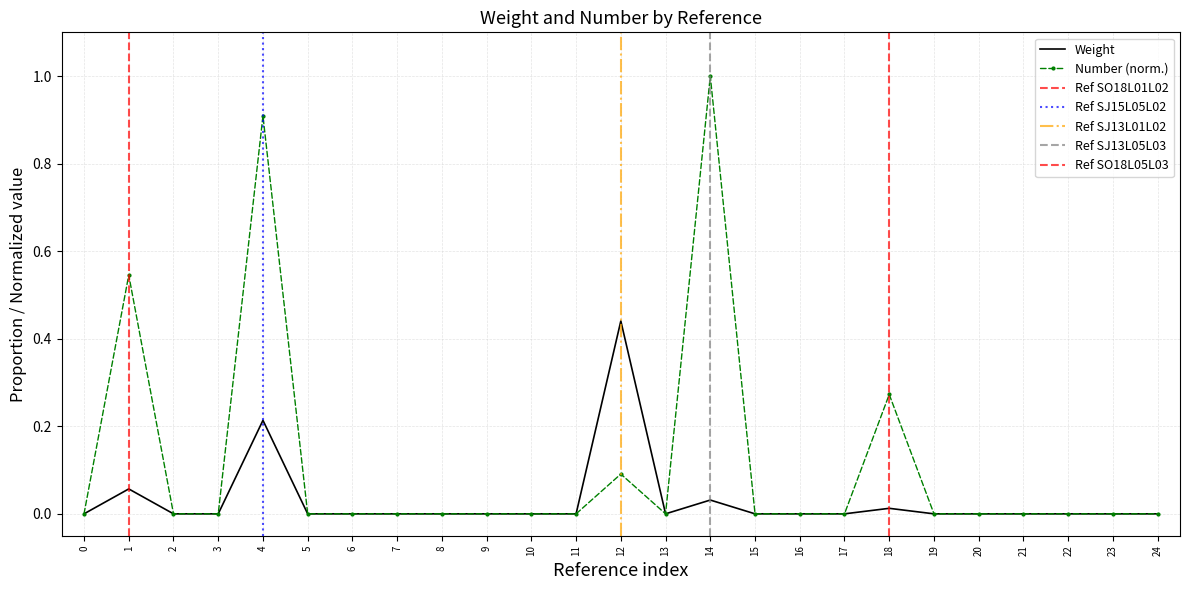

The value of Number (norm.) at 9 is 0.0. True or false?

True